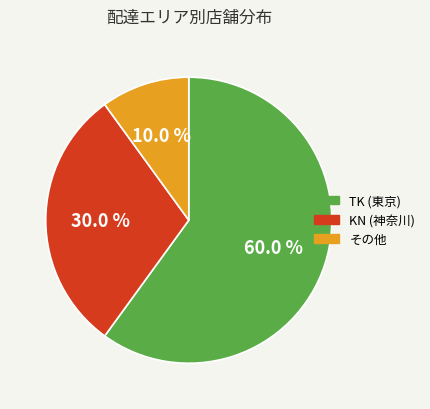

Which slice is the largest?

TK (東京)